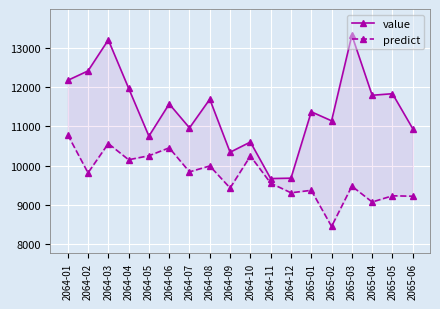

How many distinct data groups are displayed?

2